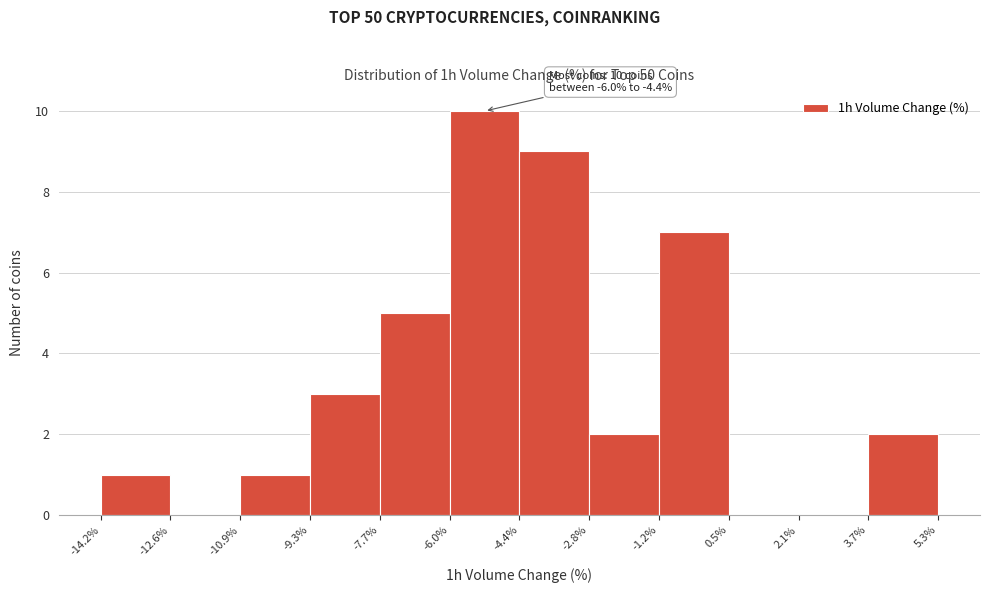

Over which range of the x-axis is the bar tallest?

-6.0% to -4.4%